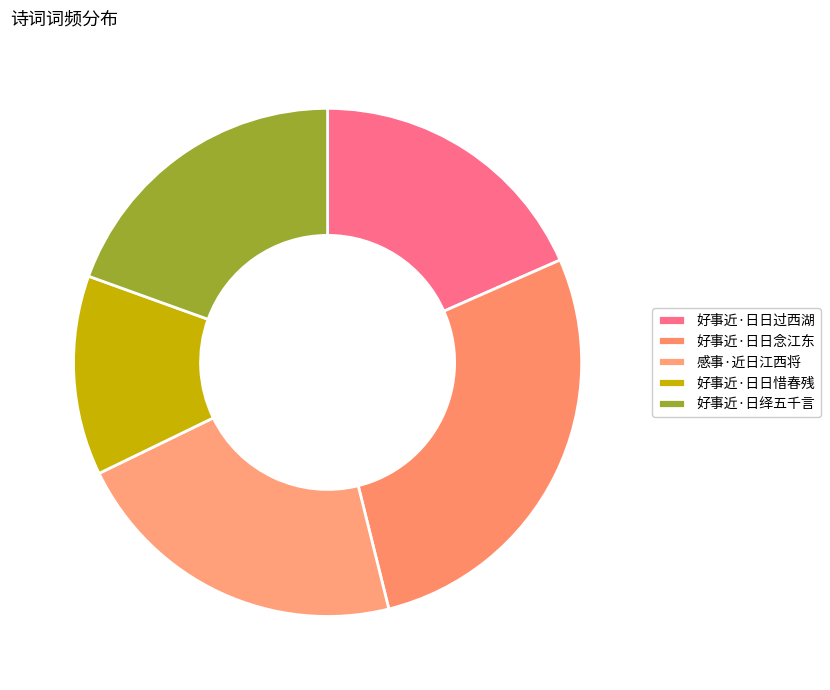

Count the number of slices in the pie.

5